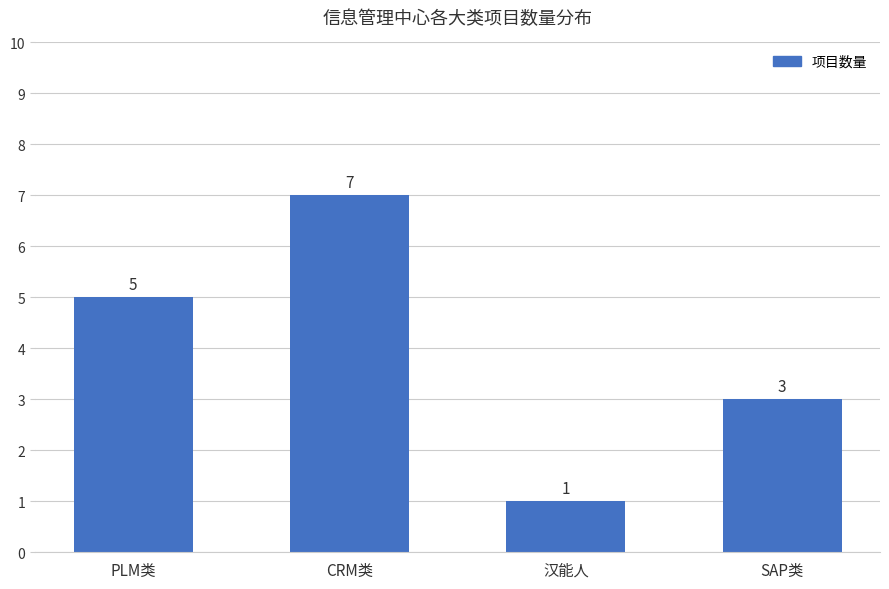

What is the label of the 1st bar from the left?

PLM类